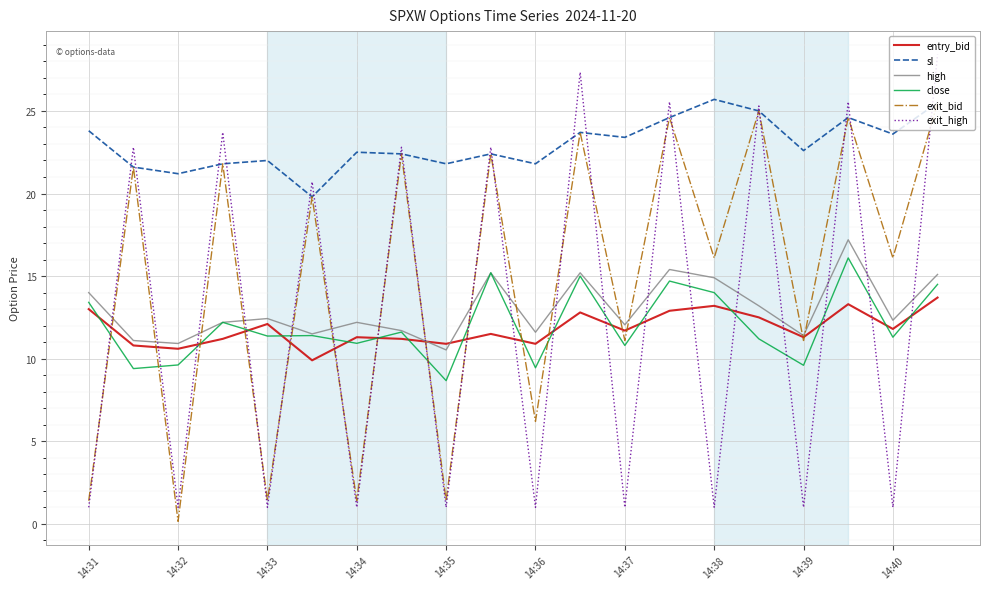

How many categories are shown in the chart?

20